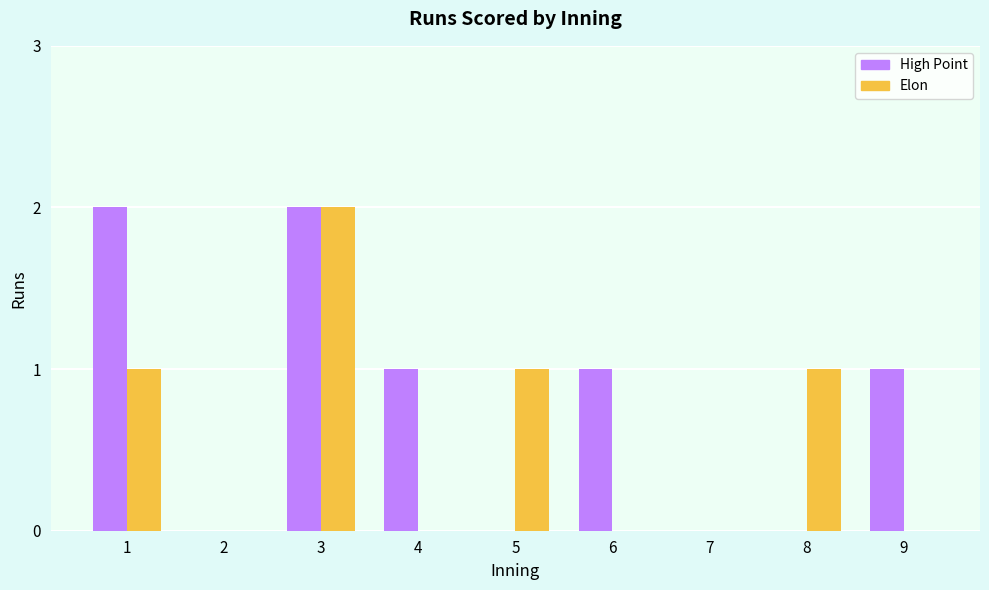

How many Elon values are between 0 and 1?

8